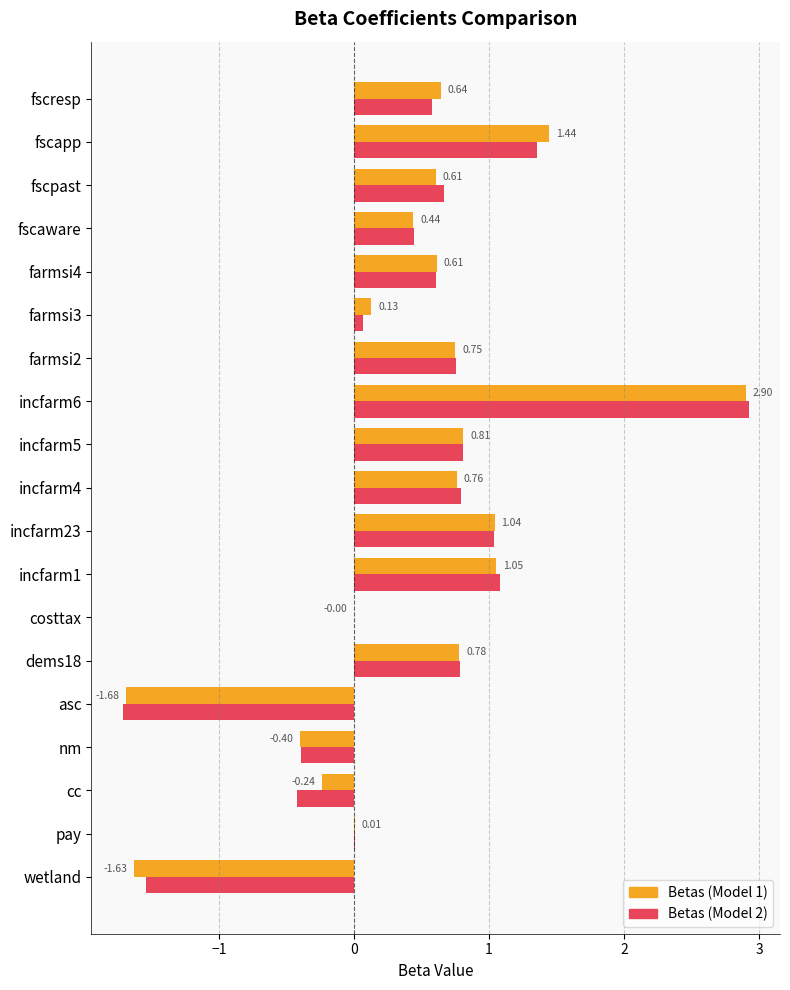

What is the sum of all Betas (Model 1) values?

8.0